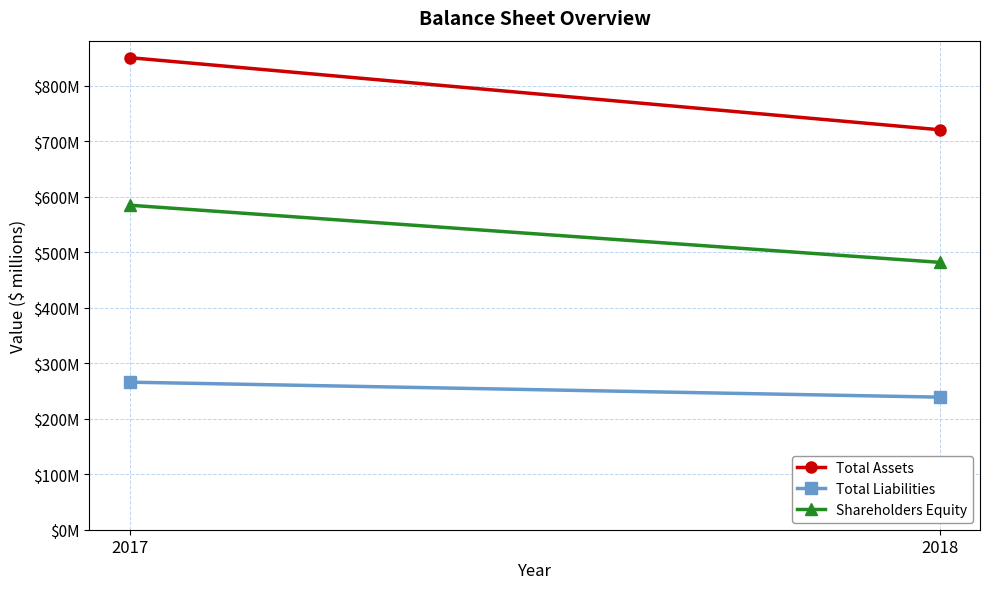

The Total Assets series shows 721 at 2018. True or false?

True